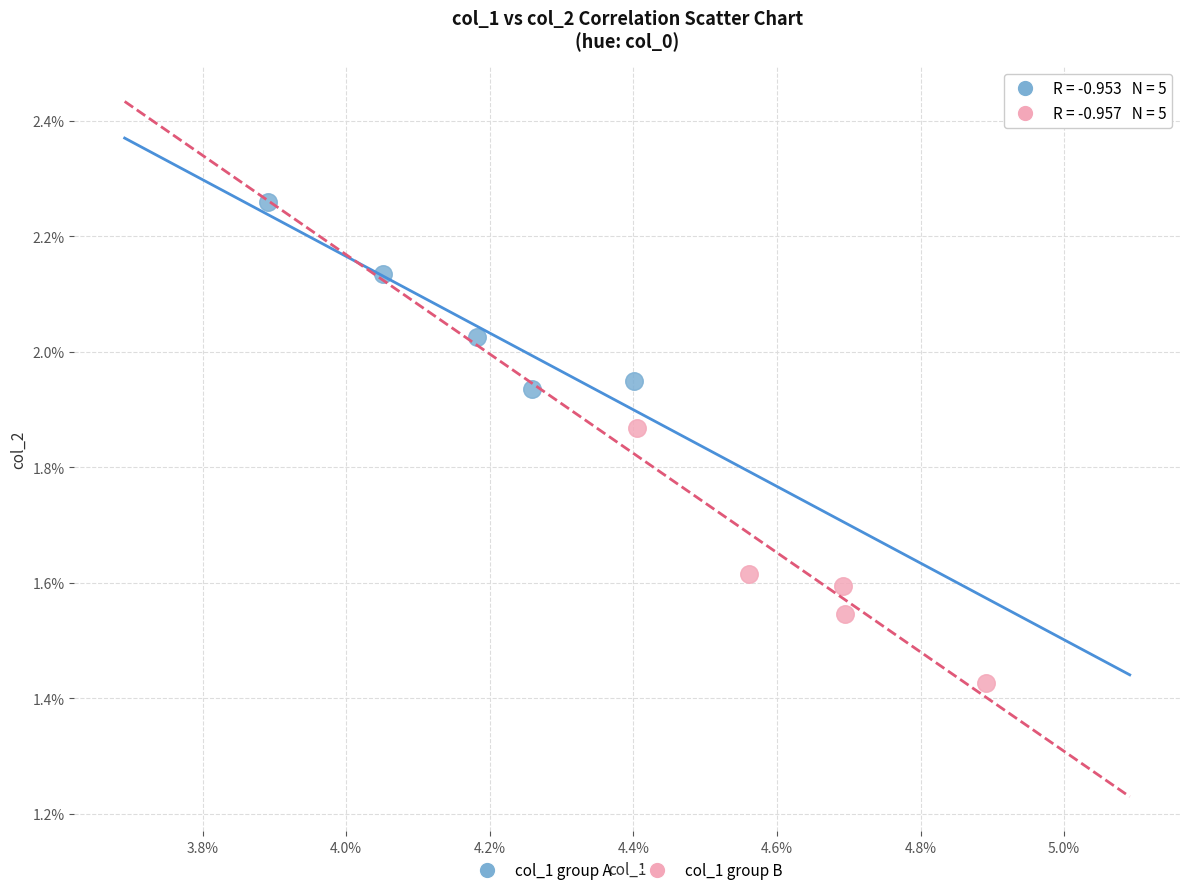

What are all the series names shown in the legend?

col_1 group A, col_1 group B